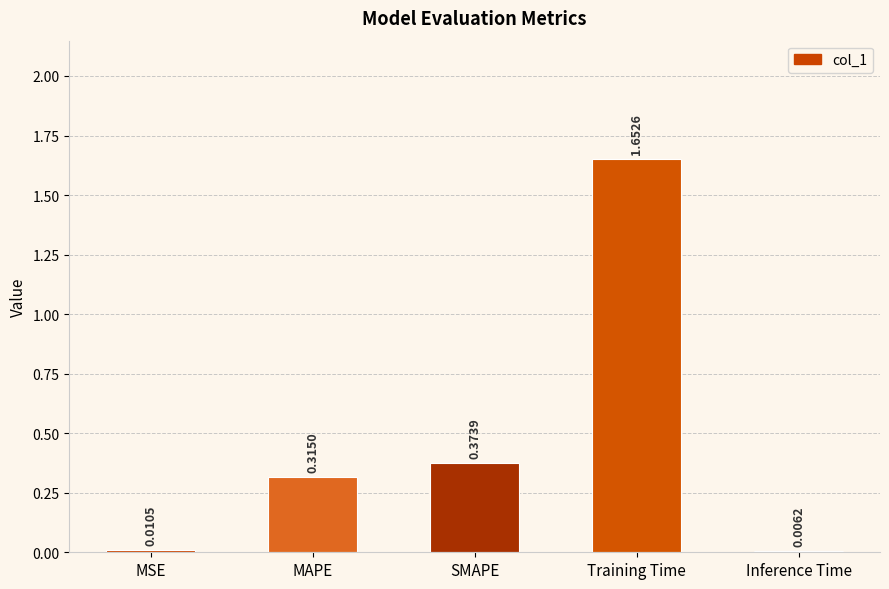

Which label corresponds to the largest value in the chart?

Training Time